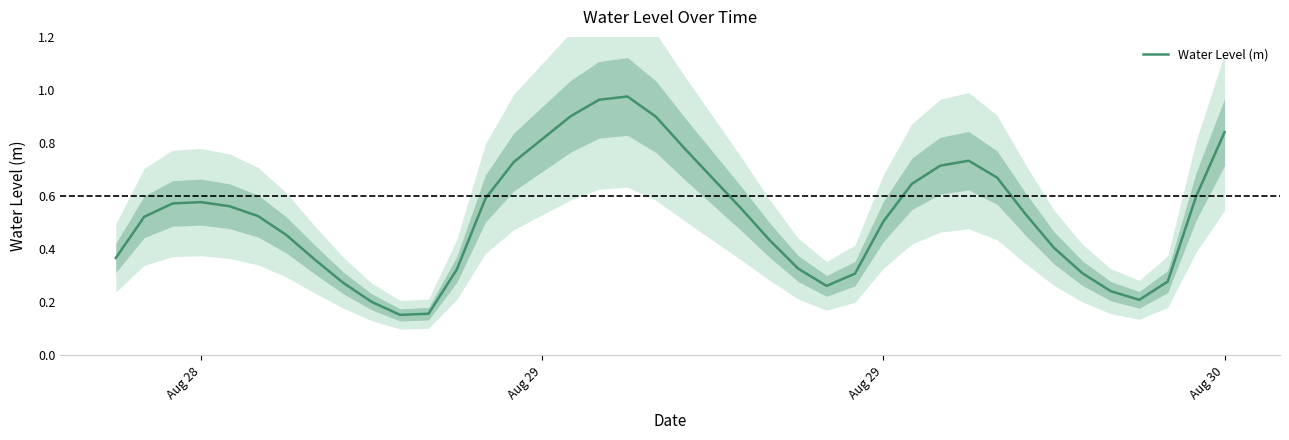

The value at Aug 29 is 0.8. True or false?

True